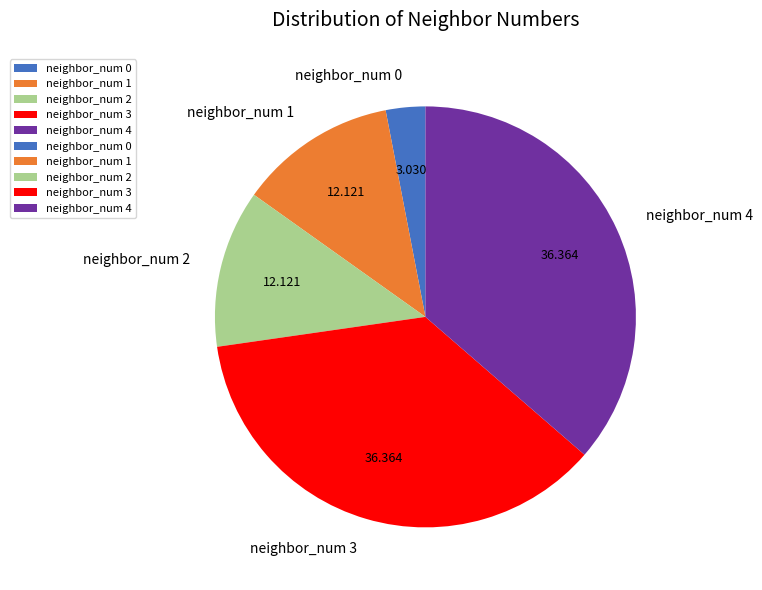

Do neighbor_num 2 and neighbor_num 3 together represent more than half of the pie?

No